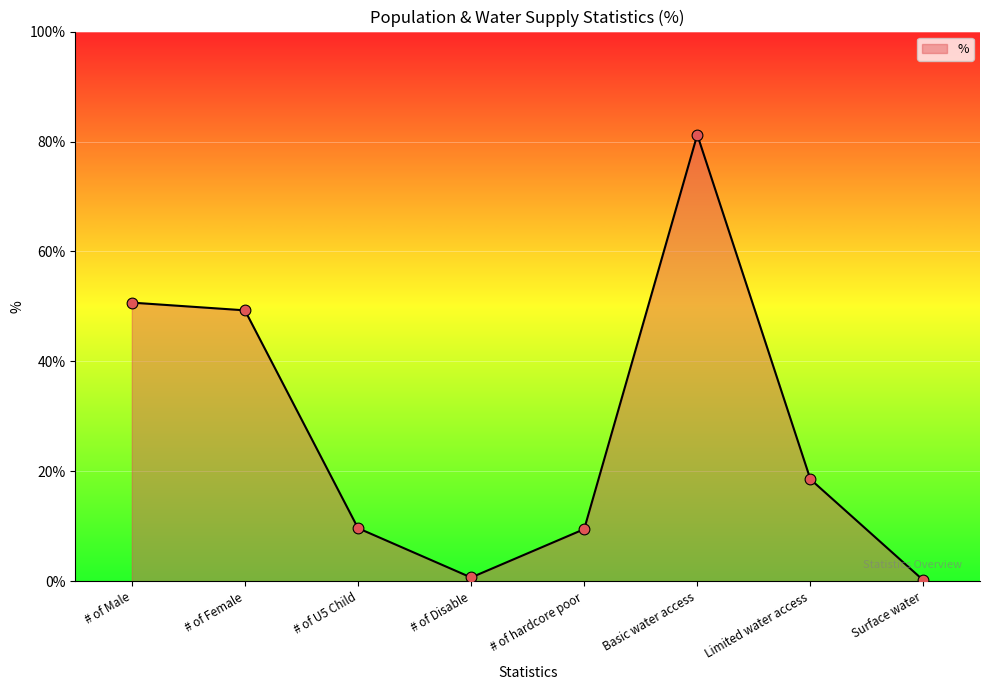

Between # of Male and Surface water, which is larger?

# of Male